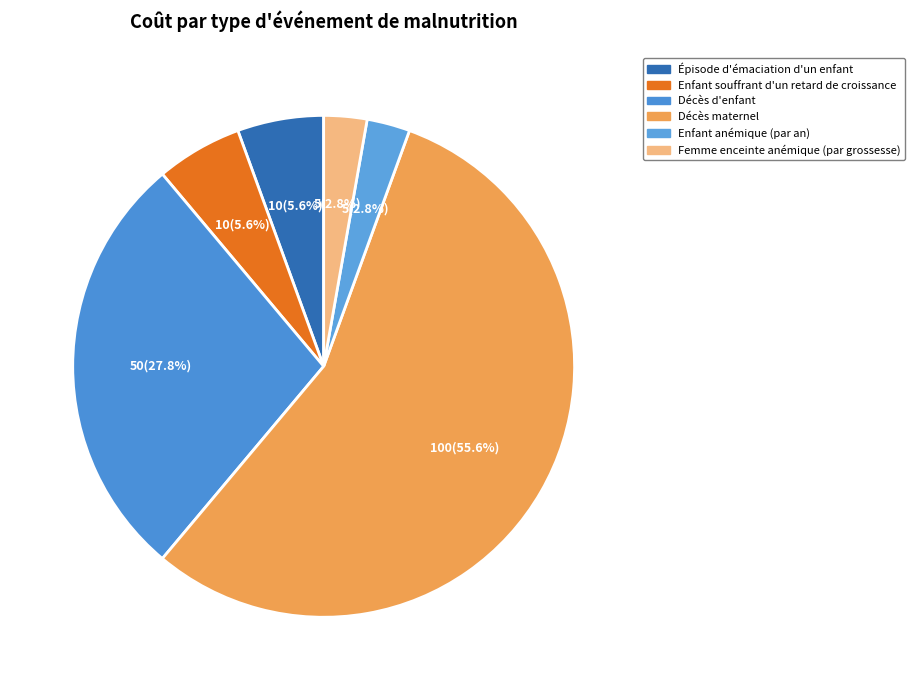

Does any single category account for the majority?

Yes